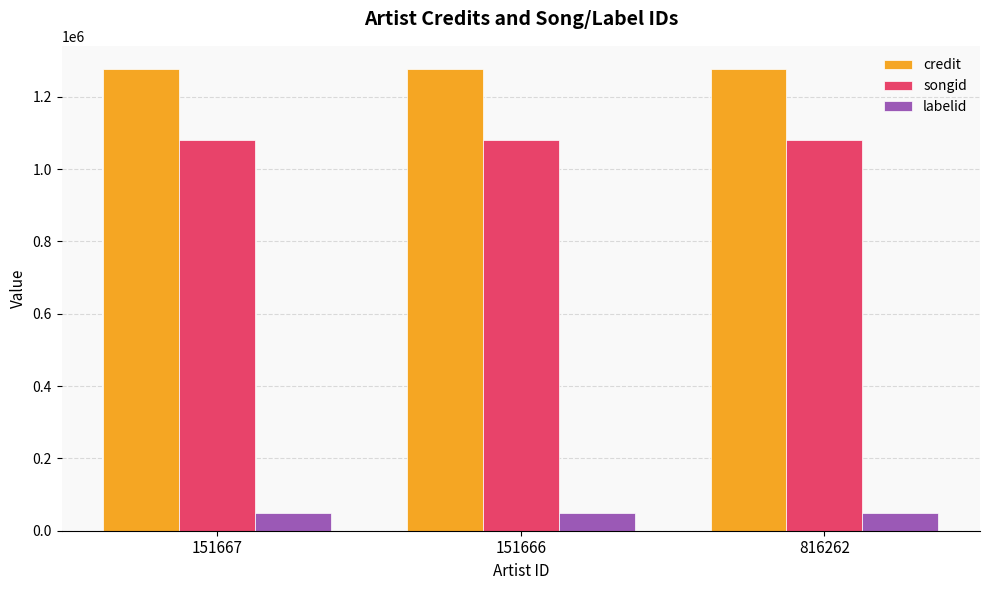

How many bars are there in each group?

3